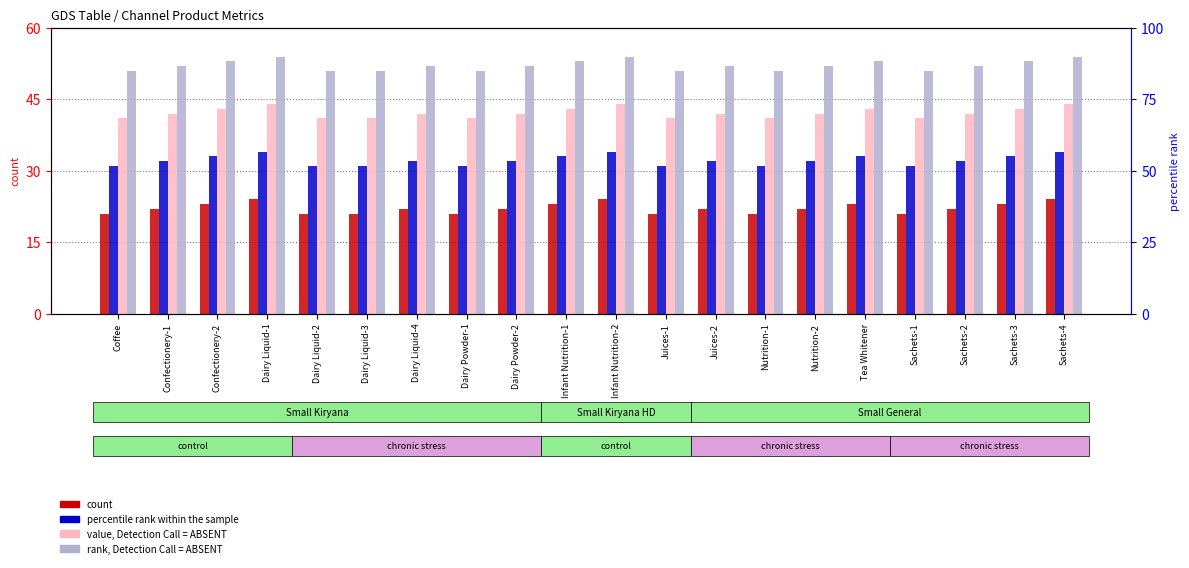

Reading left to right, what are all the values shown in this chart?

Facing For NSFD: Coffee=21	Confectionery-1=22	Confectionery-2=23	Dairy Liquid-1=24	Dairy Liquid-2=21	Dairy Liquid-3=21	Dairy Liquid-4=22	Dairy Powder-1=21	Dairy Powder-2=22	Infant Nutrition-1=23	Infant Nutrition-2=24	Juices-1=21	Juices-2=22	Nutrition-1=21	Nutrition-2=22	Tea Whitener=23	Sachets-1=21	Sachets-2=22	Sachets-3=23	Sachets-4=24
Stock Taking For NSFD: Coffee=31	Confectionery-1=32	Confectionery-2=33	Dairy Liquid-1=34	Dairy Liquid-2=31	Dairy Liquid-3=31	Dairy Liquid-4=32	Dairy Powder-1=31	Dairy Powder-2=32	Infant Nutrition-1=33	Infant Nutrition-2=34	Juices-1=31	Juices-2=32	Nutrition-1=31	Nutrition-2=32	Tea Whitener=33	Sachets-1=31	Sachets-2=32	Sachets-3=33	Sachets-4=34
Overwrite Facing For DSA: Coffee=41	Confectionery-1=42	Confectionery-2=43	Dairy Liquid-1=44	Dairy Liquid-2=41	Dairy Liquid-3=41	Dairy Liquid-4=42	Dairy Powder-1=41	Dairy Powder-2=42	Infant Nutrition-1=43	Infant Nutrition-2=44	Juices-1=41	Juices-2=42	Nutrition-1=41	Nutrition-2=42	Tea Whitener=43	Sachets-1=41	Sachets-2=42	Sachets-3=43	Sachets-4=44
Overwrite Stock Taking For DSA: Coffee=51	Confectionery-1=52	Confectionery-2=53	Dairy Liquid-1=54	Dairy Liquid-2=51	Dairy Liquid-3=51	Dairy Liquid-4=52	Dairy Powder-1=51	Dairy Powder-2=52	Infant Nutrition-1=53	Infant Nutrition-2=54	Juices-1=51	Juices-2=52	Nutrition-1=51	Nutrition-2=52	Tea Whitener=53	Sachets-1=51	Sachets-2=52	Sachets-3=53	Sachets-4=54